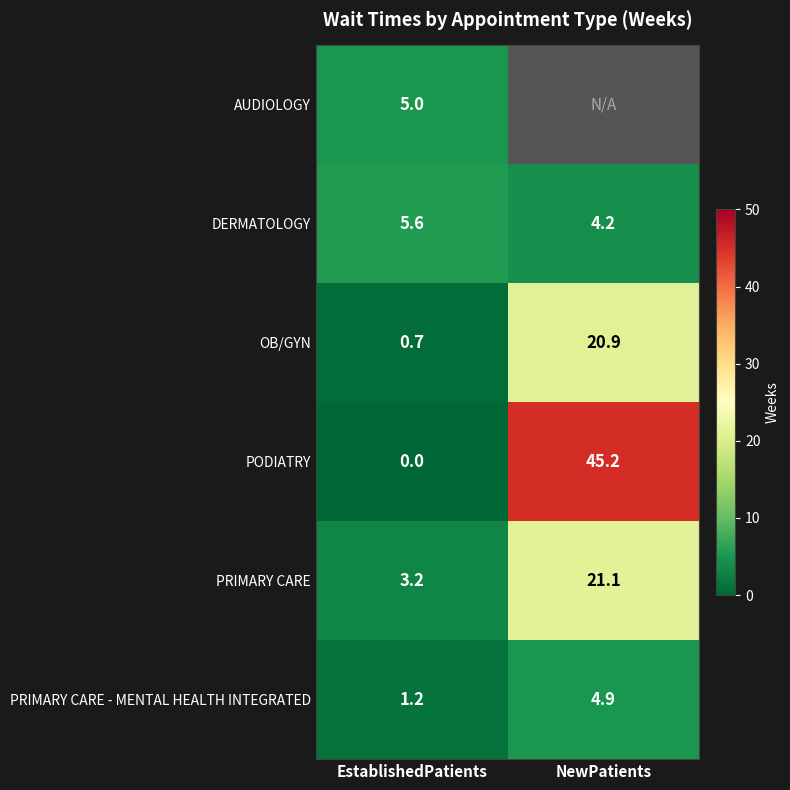

What is the difference between the PODIATRY values at EstablishedPatients and NewPatients?

45.2